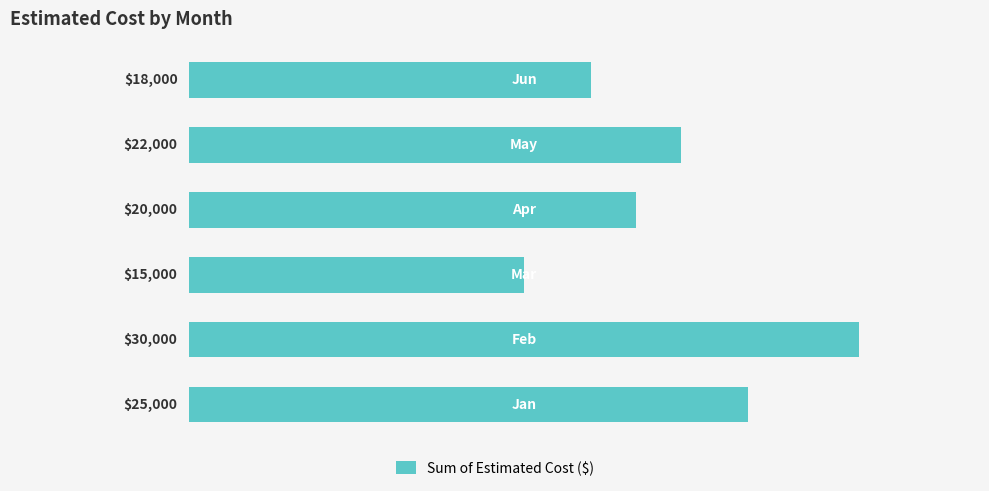

What is the minimum value shown in the chart?

15000